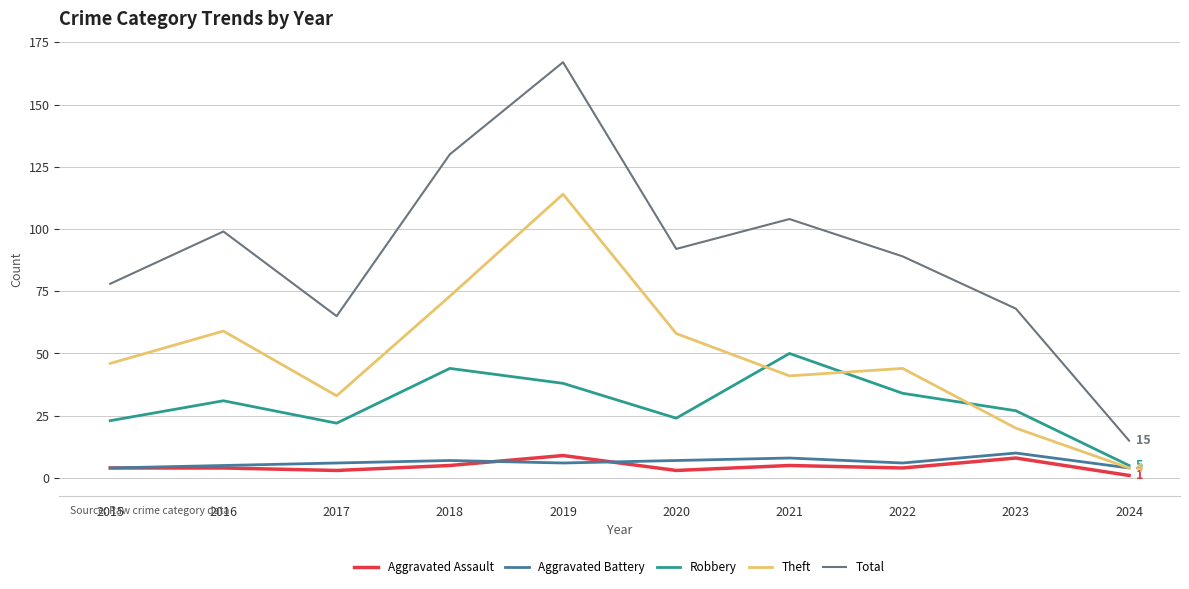

Read the Aggravated Assault value at 2015.

4